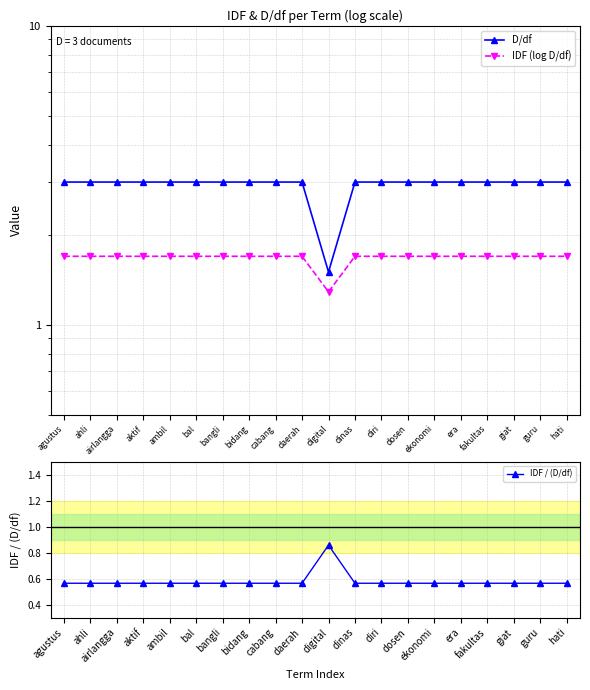

True or false: IDF / (D/df) and D/df cross at least once.

False